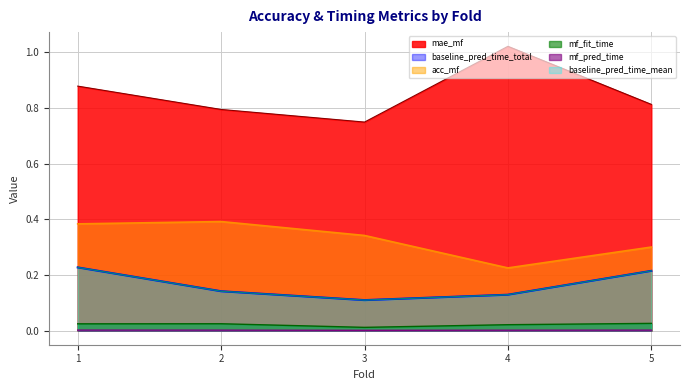

What is the value of the baseline_pred_time_mean point at the 4th from the left?

0.1